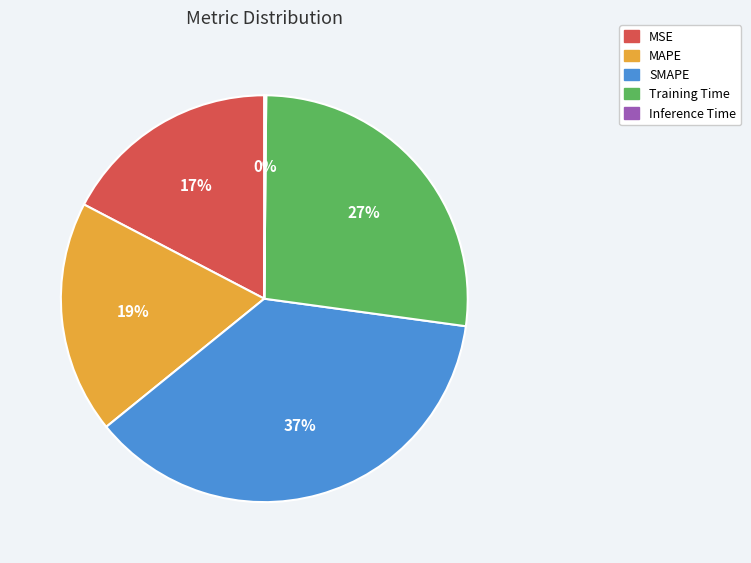

Do SMAPE and MSE together represent more than half of the pie?

Yes